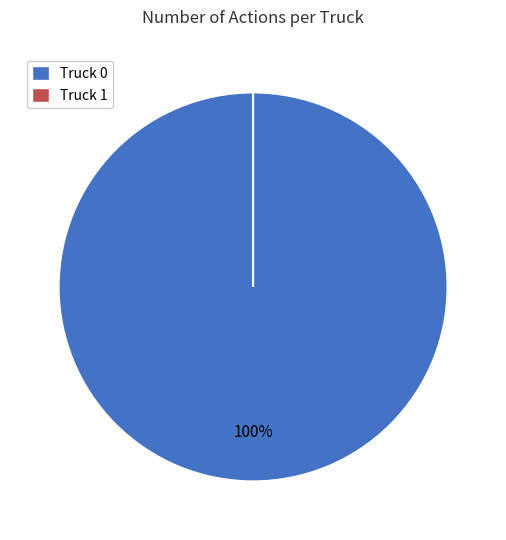

How many segments does this pie chart have?

2